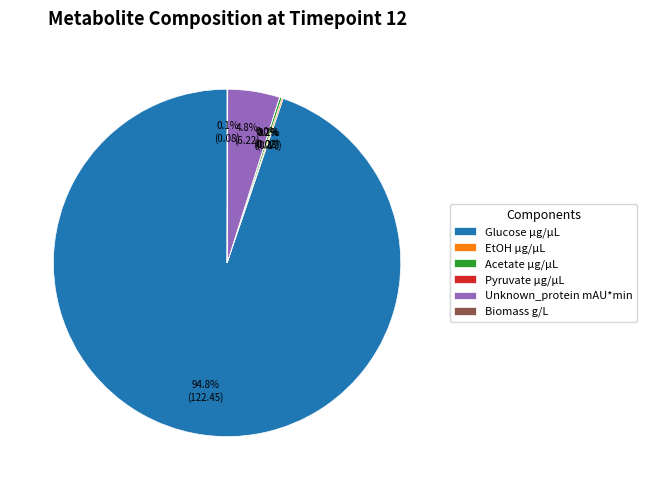

Does Unknown_protein mAU*min represent more than half of the total?

No